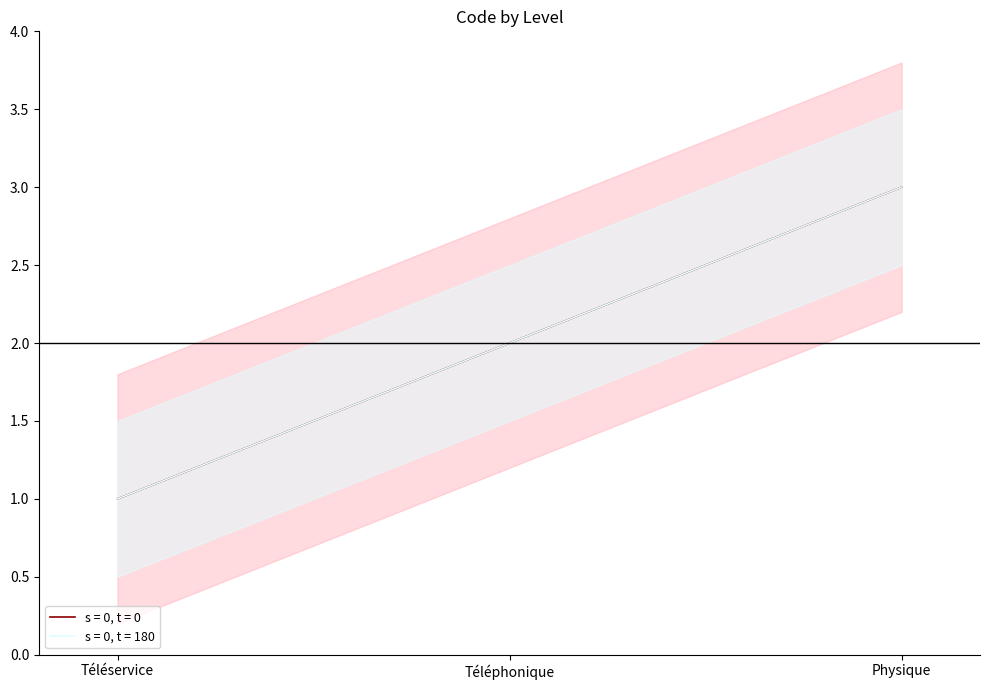

What is the label of the 1st point from the left?

Téléservice